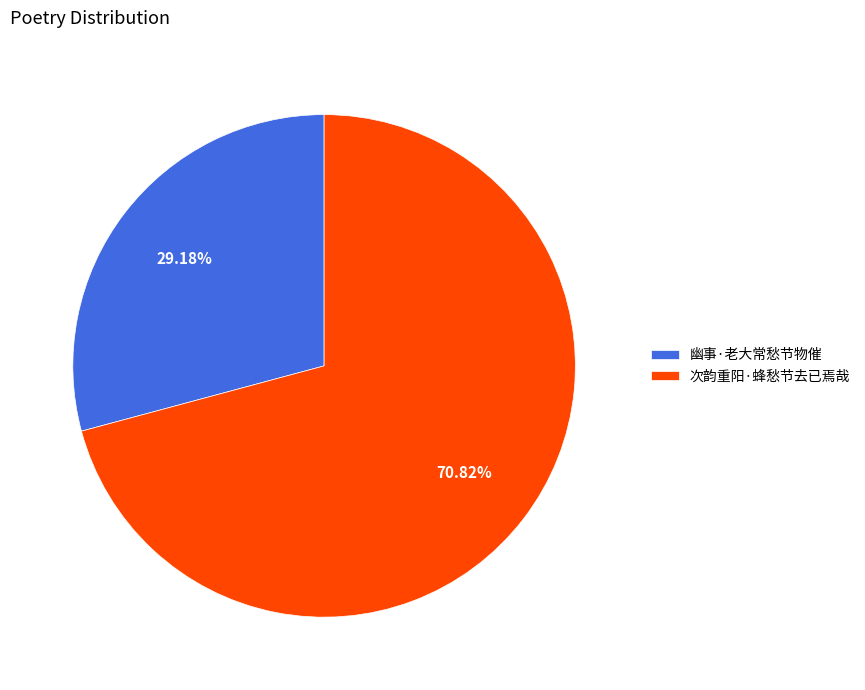

How many slices are in this pie chart?

2